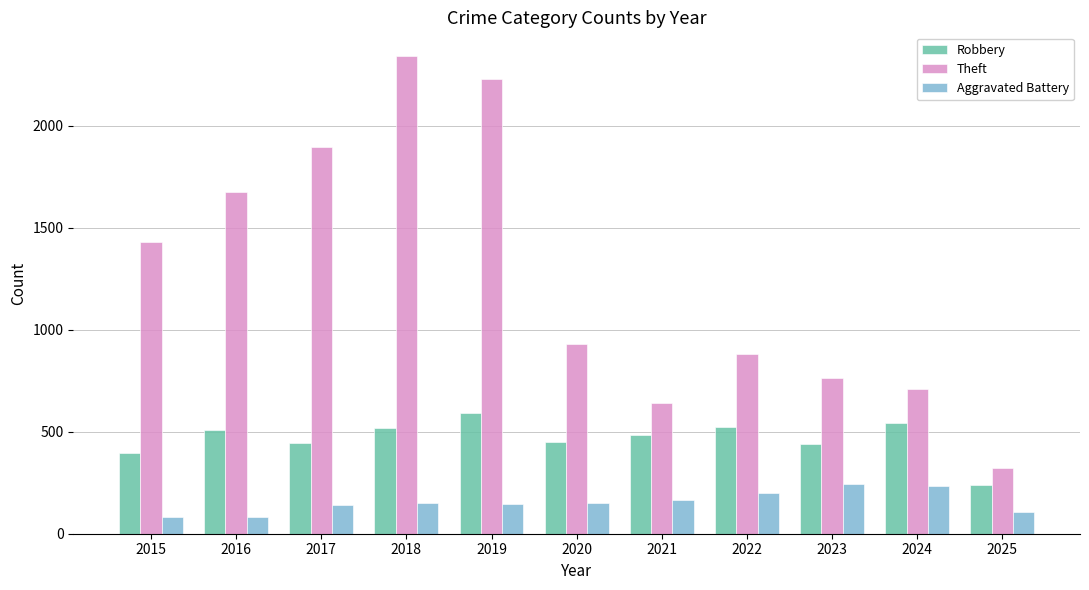

How many Aggravated Battery values are between 107 and 202?

7